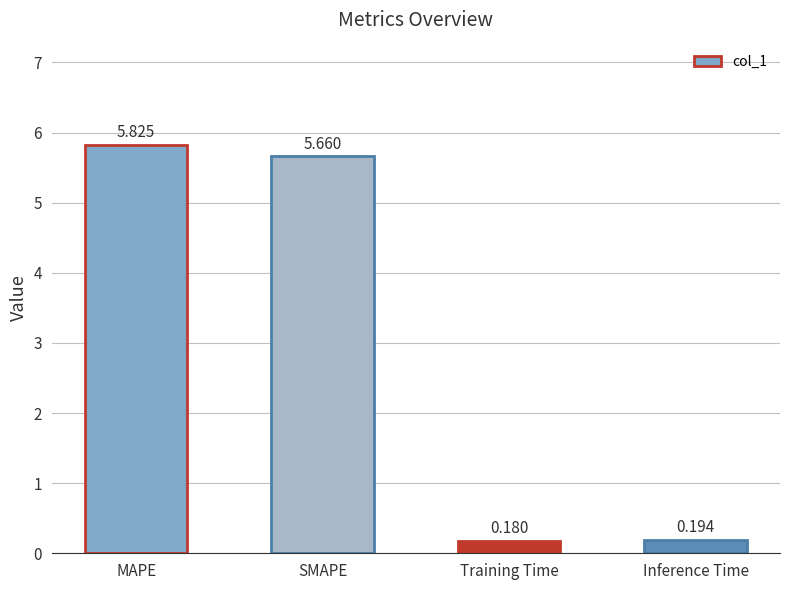

Where is the data nearest to the value 3?

SMAPE